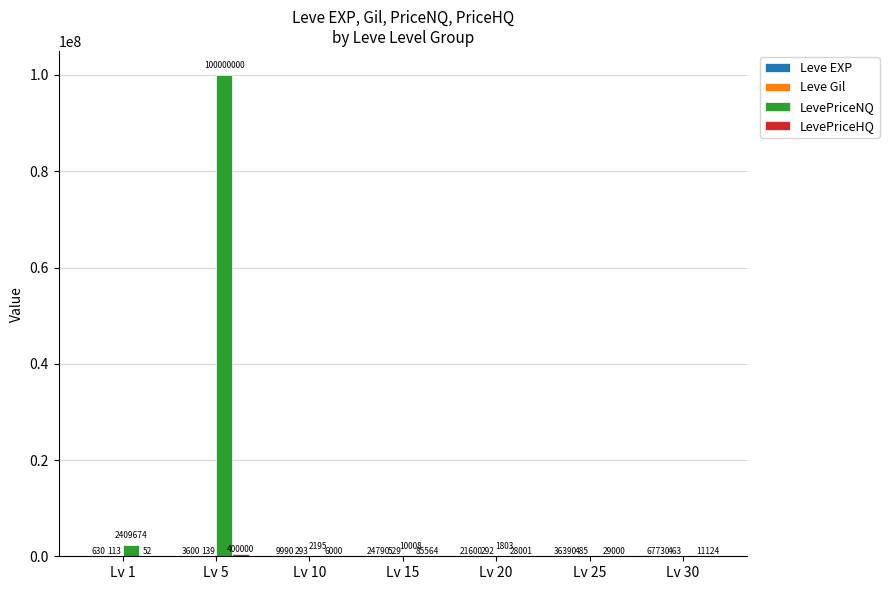

How many categories are shown in the chart?

7